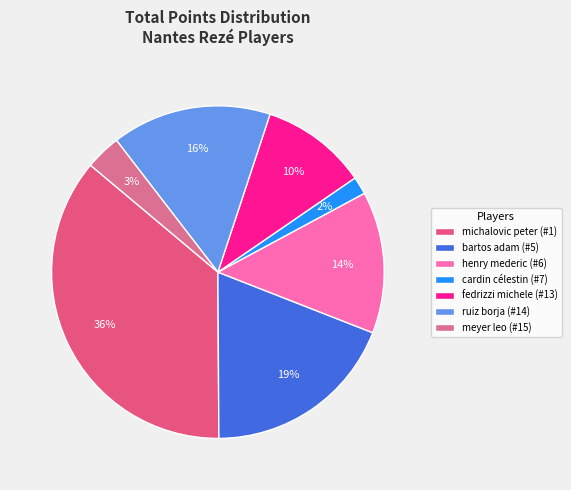

Combined, what portion of the pie is bartos adam (#5) and fedrizzi michele (#13)?

29.3%